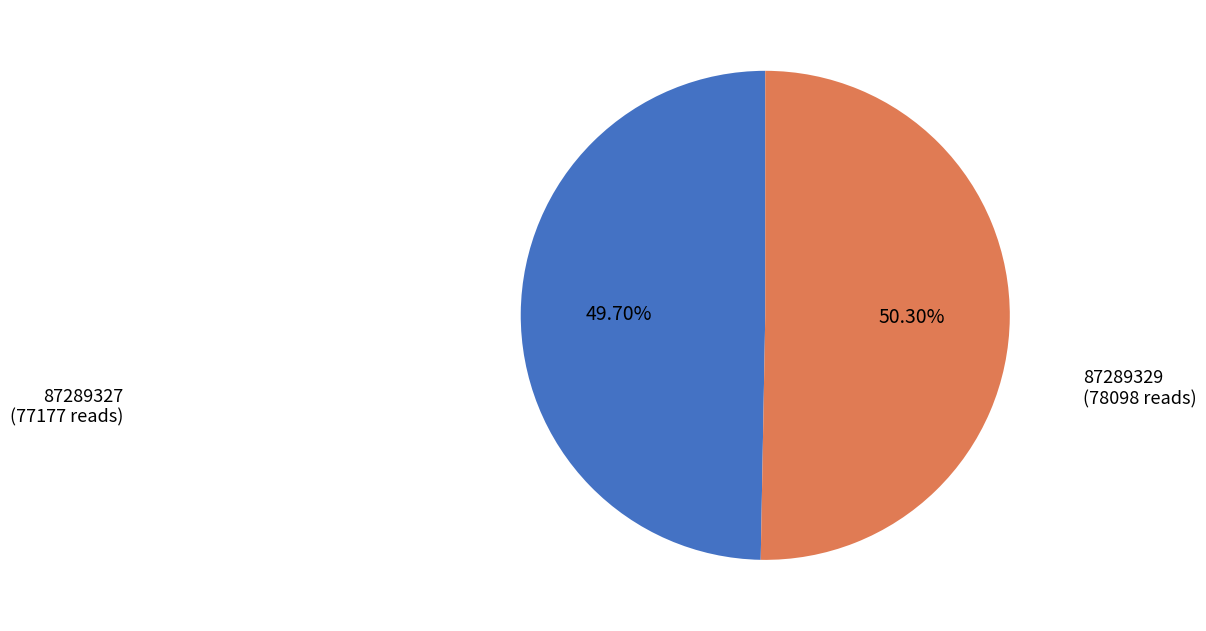

Is there any slice that represents more than half of the pie?

Yes